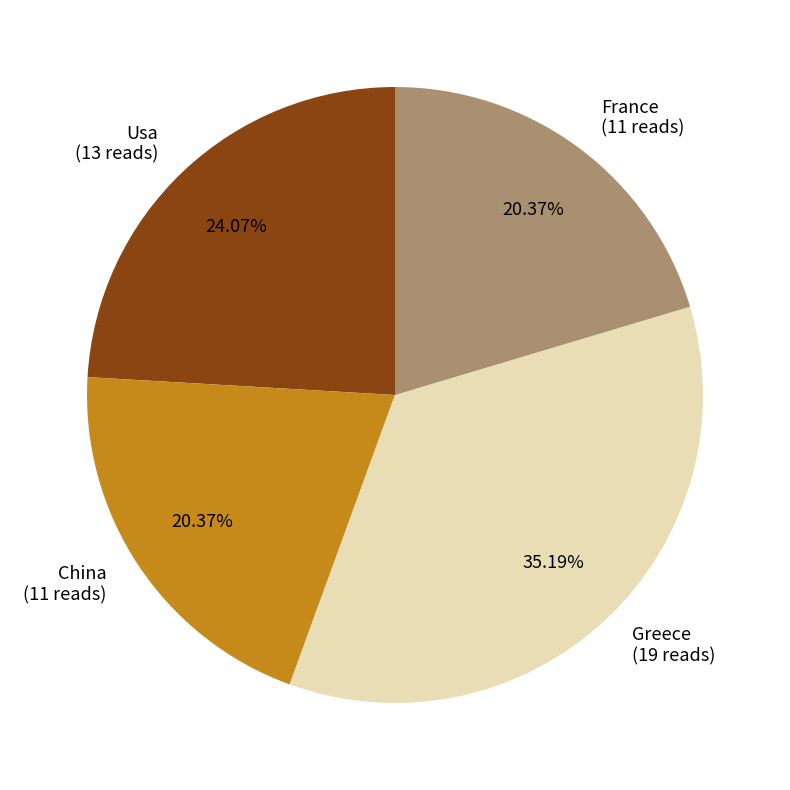

Which slice is the largest?

Greece